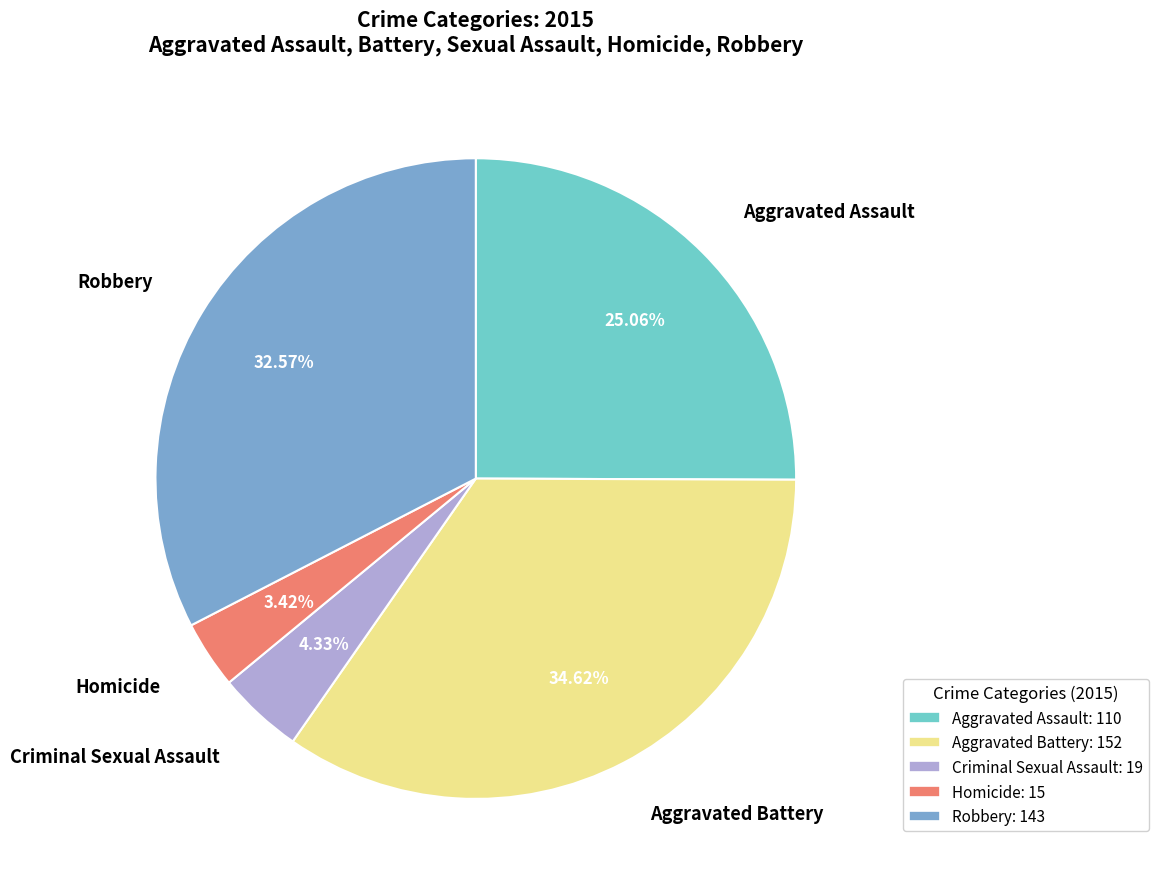

Rank the categories by value from highest to lowest.

Aggravated Battery, Robbery, Aggravated Assault, Criminal Sexual Assault, Homicide